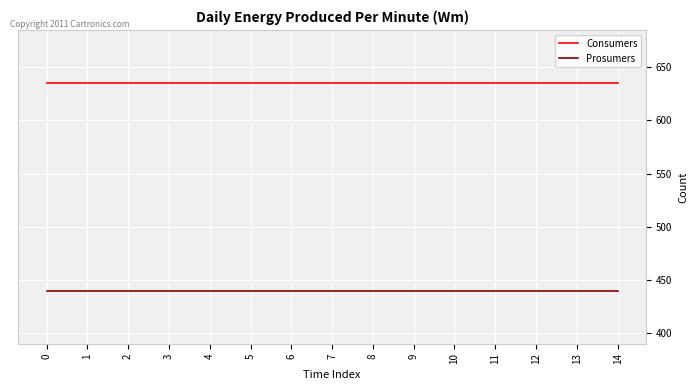

What is the total value across all series at 12?

1075